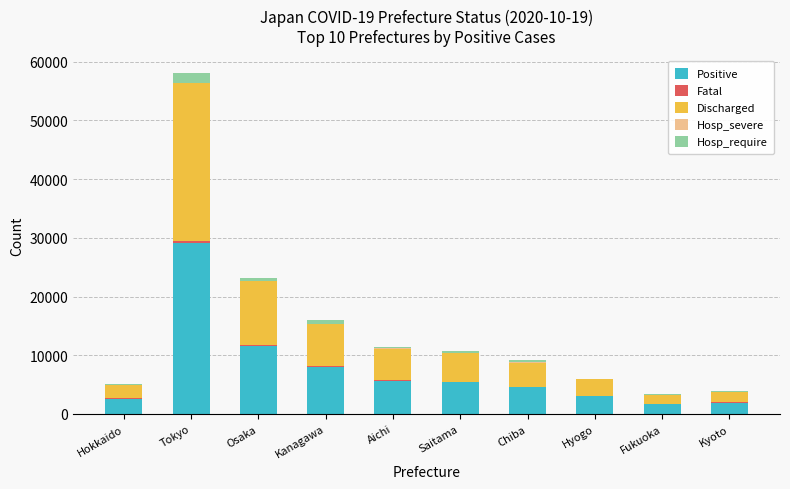

At which label does Positive reach its peak?

Tokyo